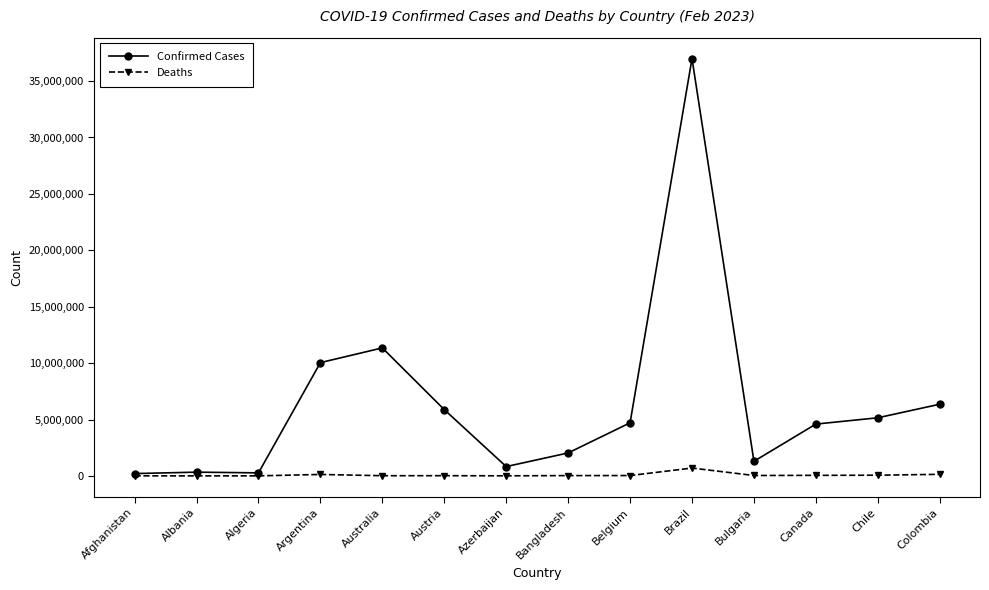

How many lines are shown in the chart?

2